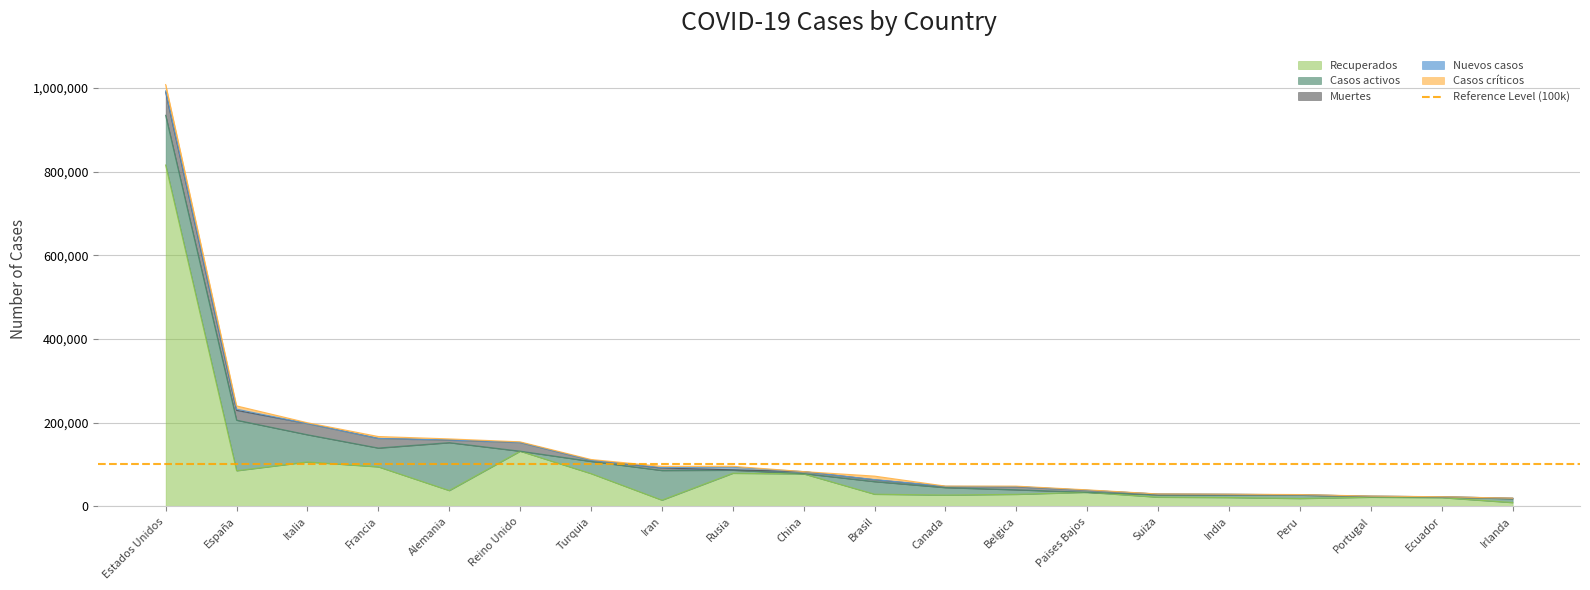

In Recuperados, how many points are higher than both neighbors (excluding endpoints)?

5